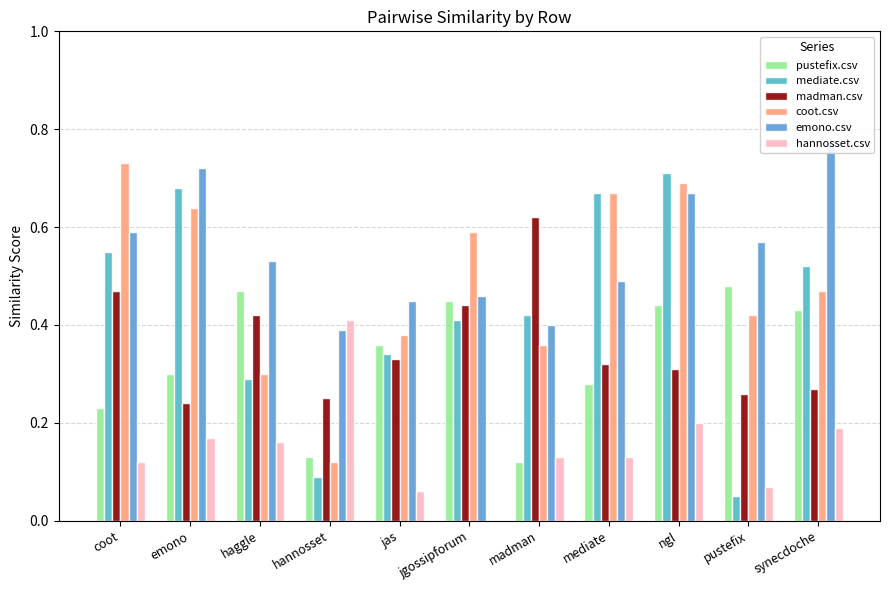

What are all the series names shown in the legend?

pustefix.csv, mediate.csv, madman.csv, coot.csv, emono.csv, hannosset.csv